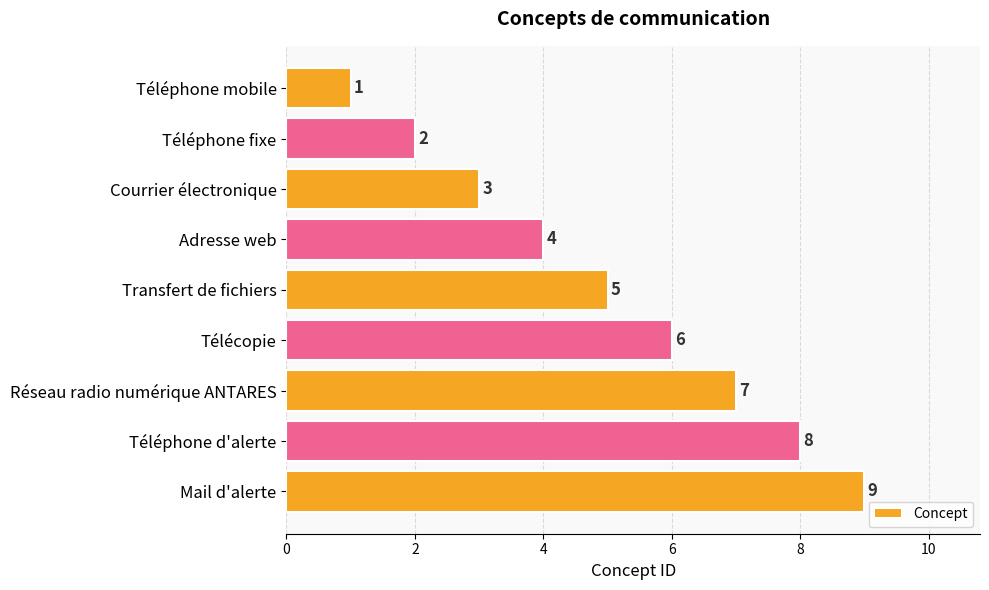

How many bars are there in total?

9